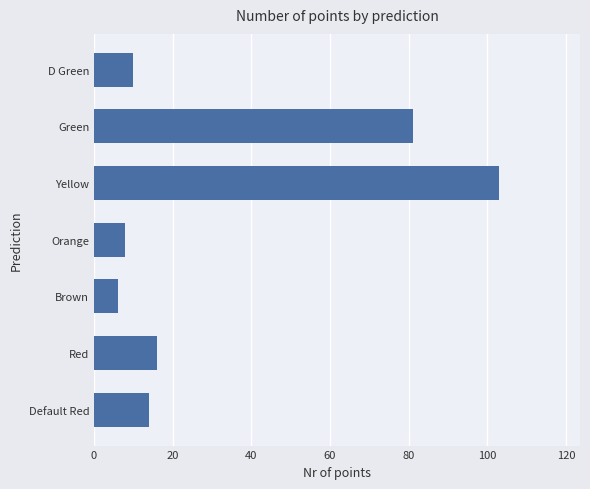

What is the maximum value shown in the chart?

103